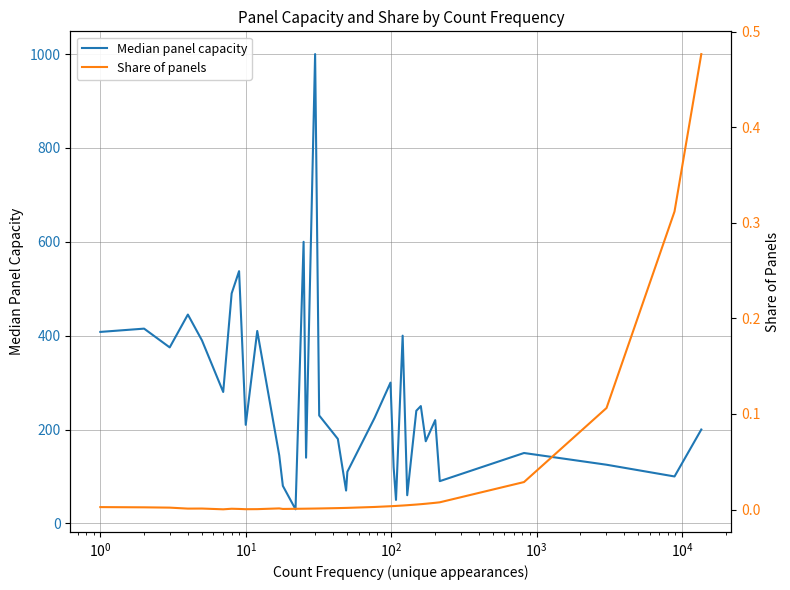

True or false: Share of panels and Median panel capacity intersect in this chart.

False